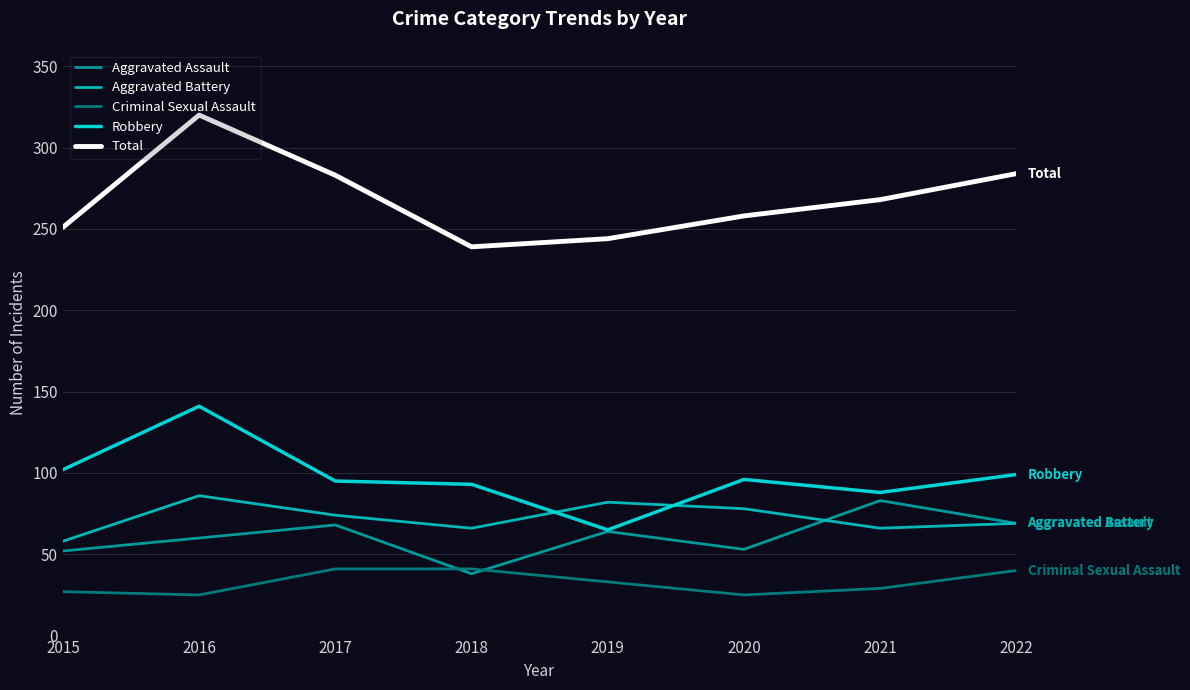

What is the total value across all series at 2021?

534